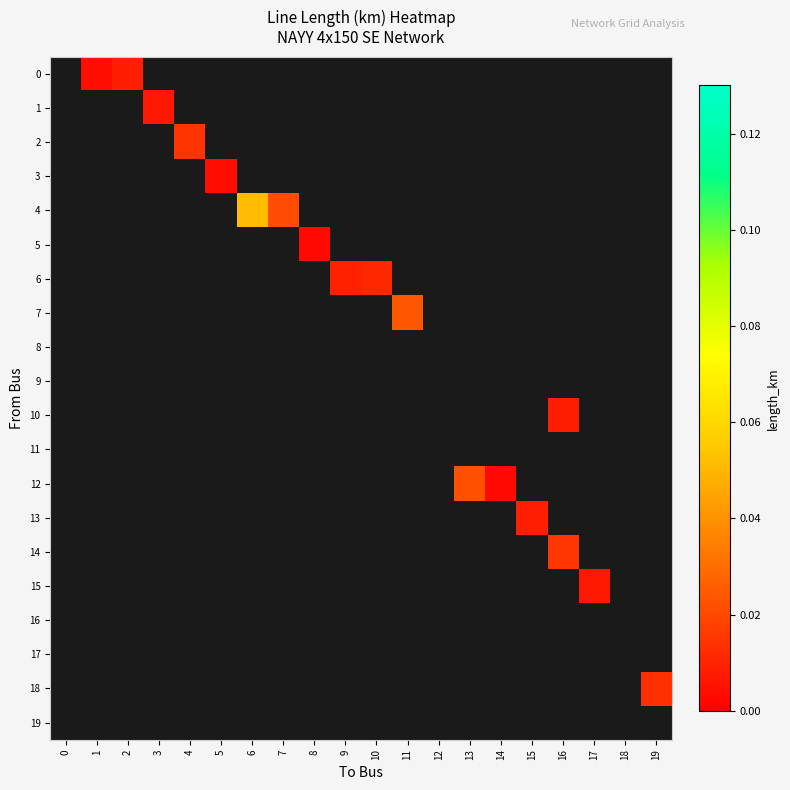

Count the number of data series in this chart.

20